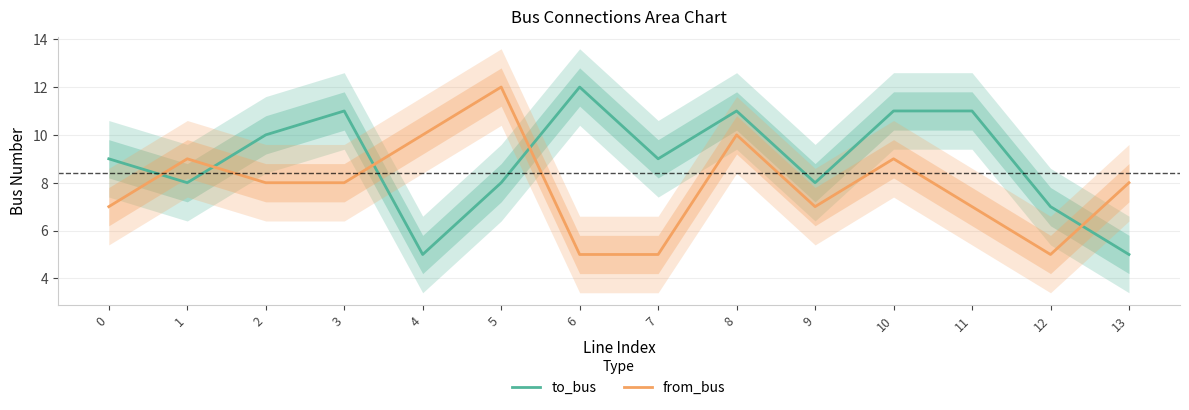

Does the chart display data point markers on the line(s)?

No